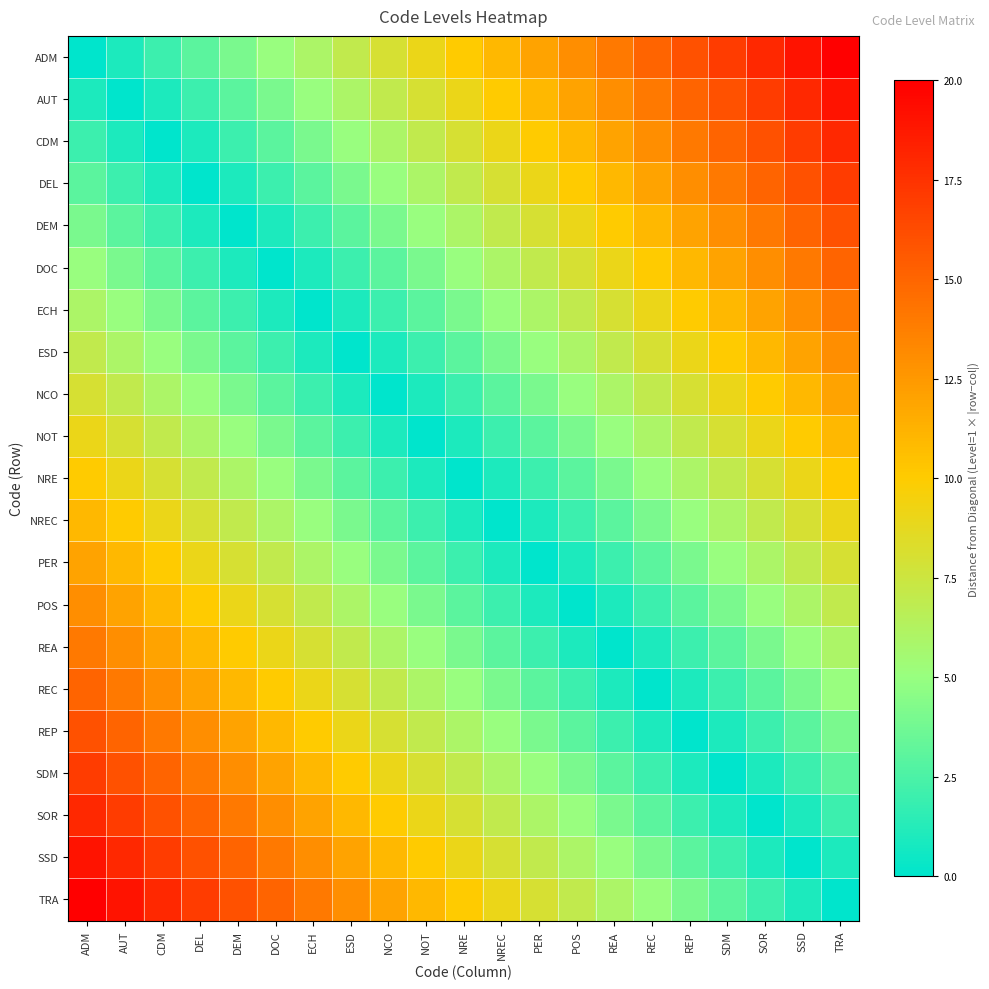

At how many categories does at least one series exceed 19?

2